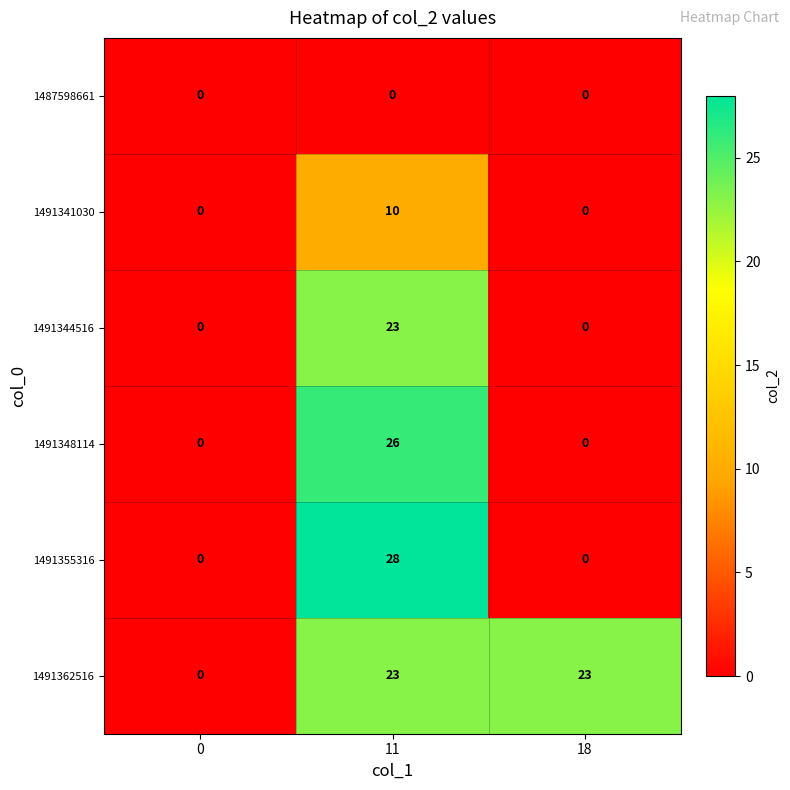

The 1491341030 series shows 10 at 11. True or false?

True